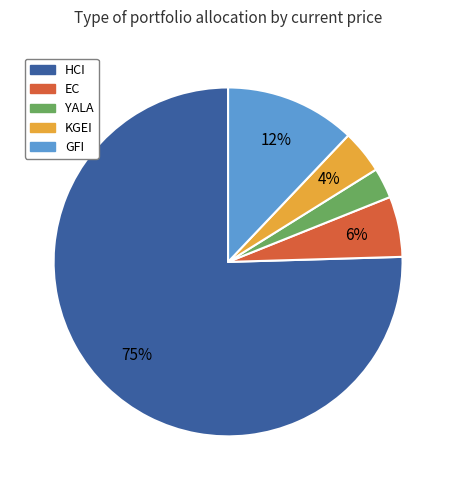

The HCI slice represents 66% of the pie. True or false?

False